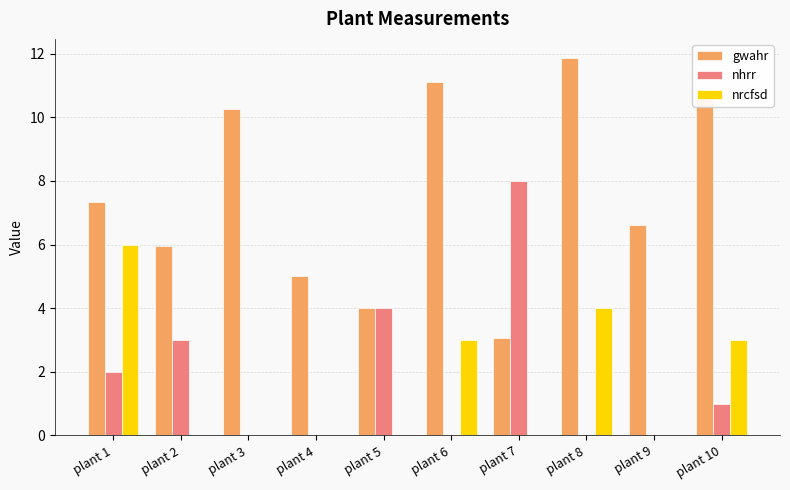

True or false: nhrr has a value of 1.0 at plant 10.

True